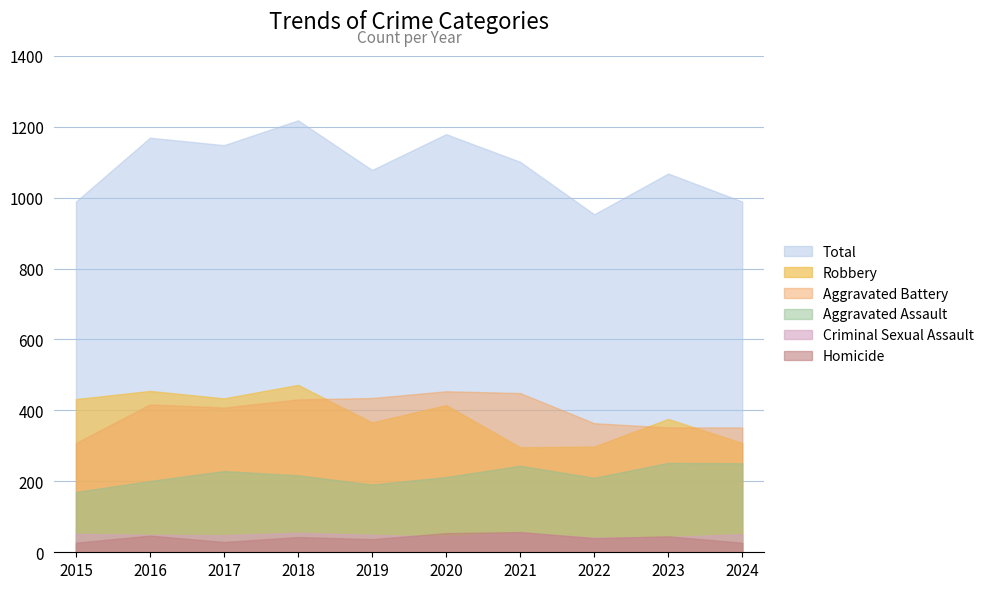

The Homicide series shows 43 at 2018. True or false?

True